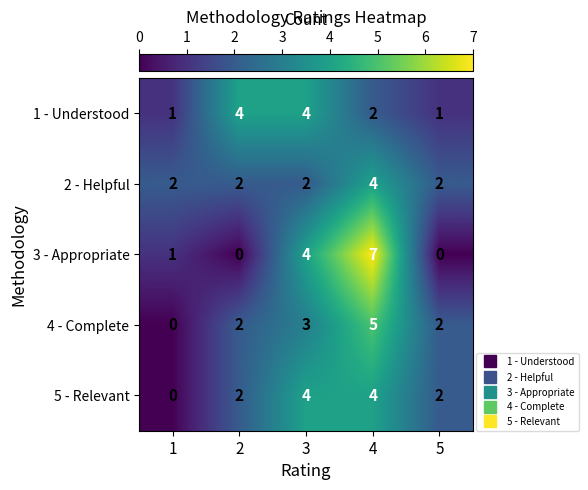

Where is 1 - Understood nearest to the value 2?

4